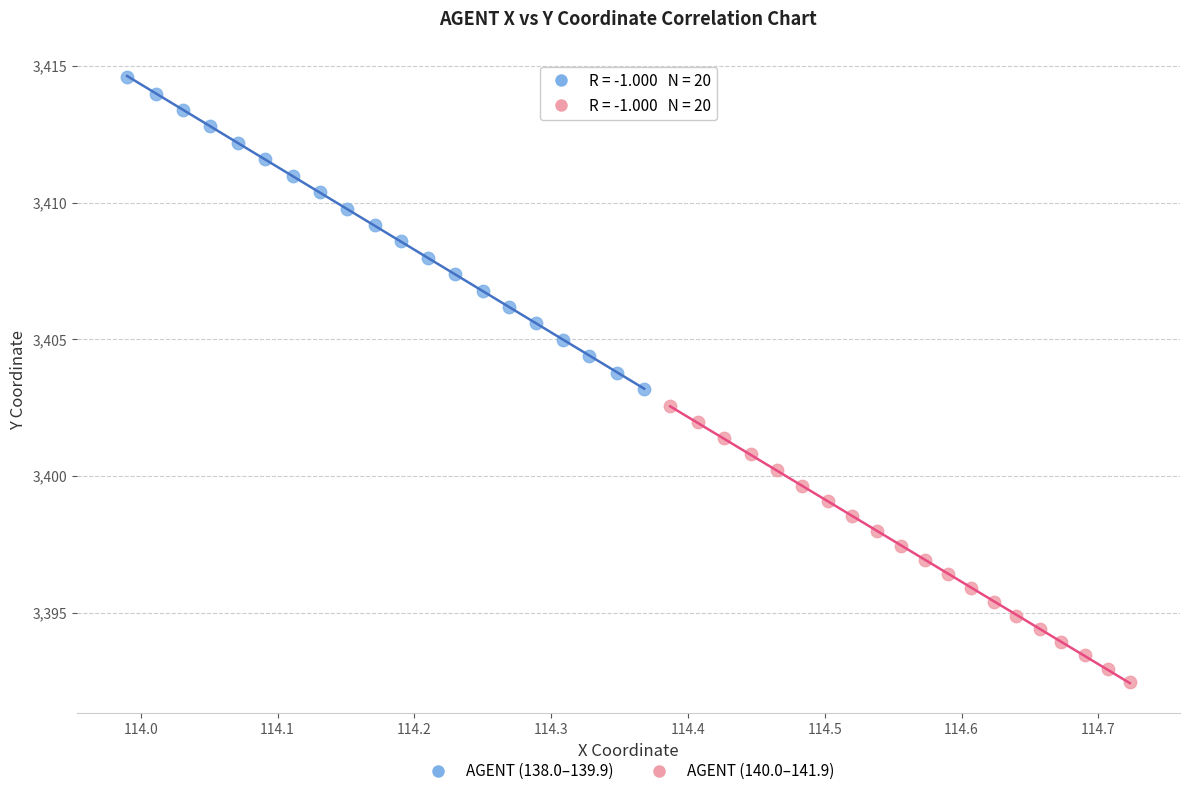

Which series reaches the maximum Y coordinate?

AGENT (138.0–139.9)